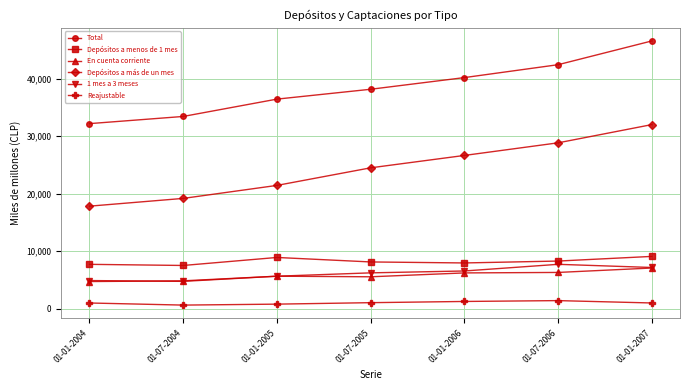

What is the value of the Depósitos a más de un mes point at the 3rd from the left?

21436